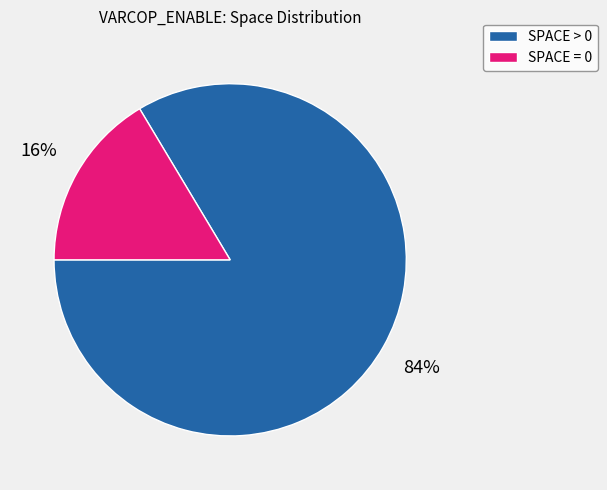

Which slice is the smallest?

SPACE = 0